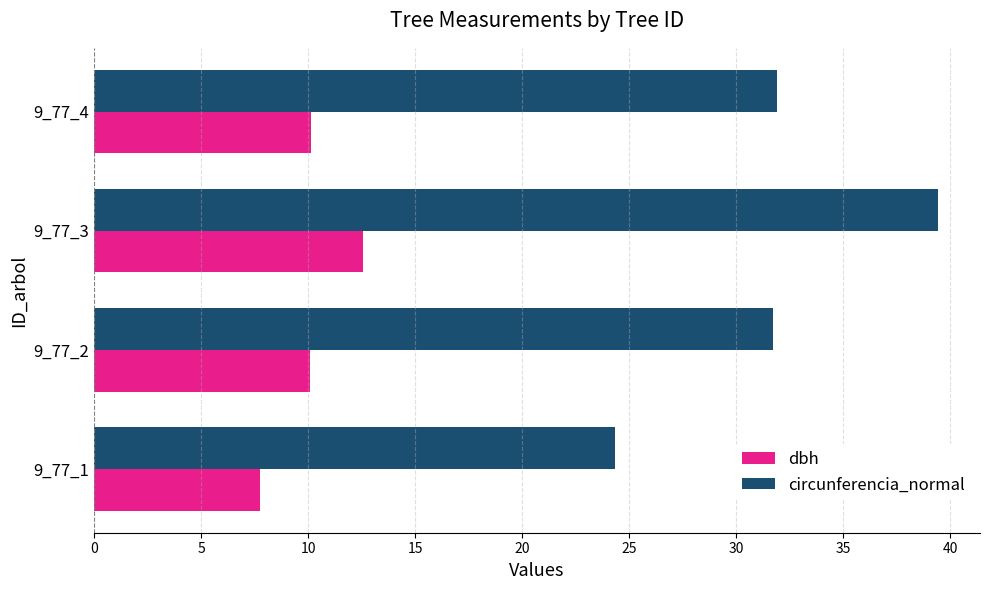

What is the sum of the dbh values at 9_77_3 and 9_77_1?

20.3